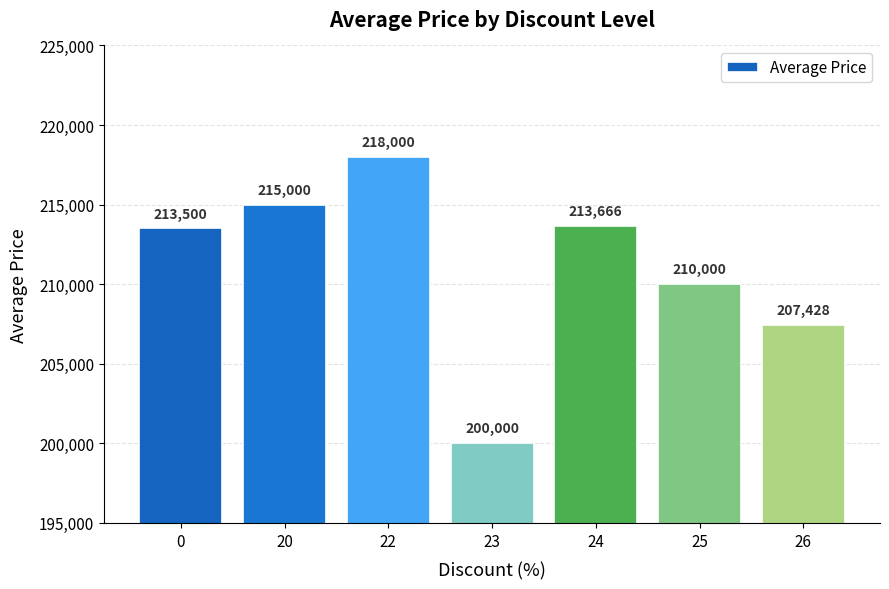

Are the bars grouped side by side (vs. stacked)?

No